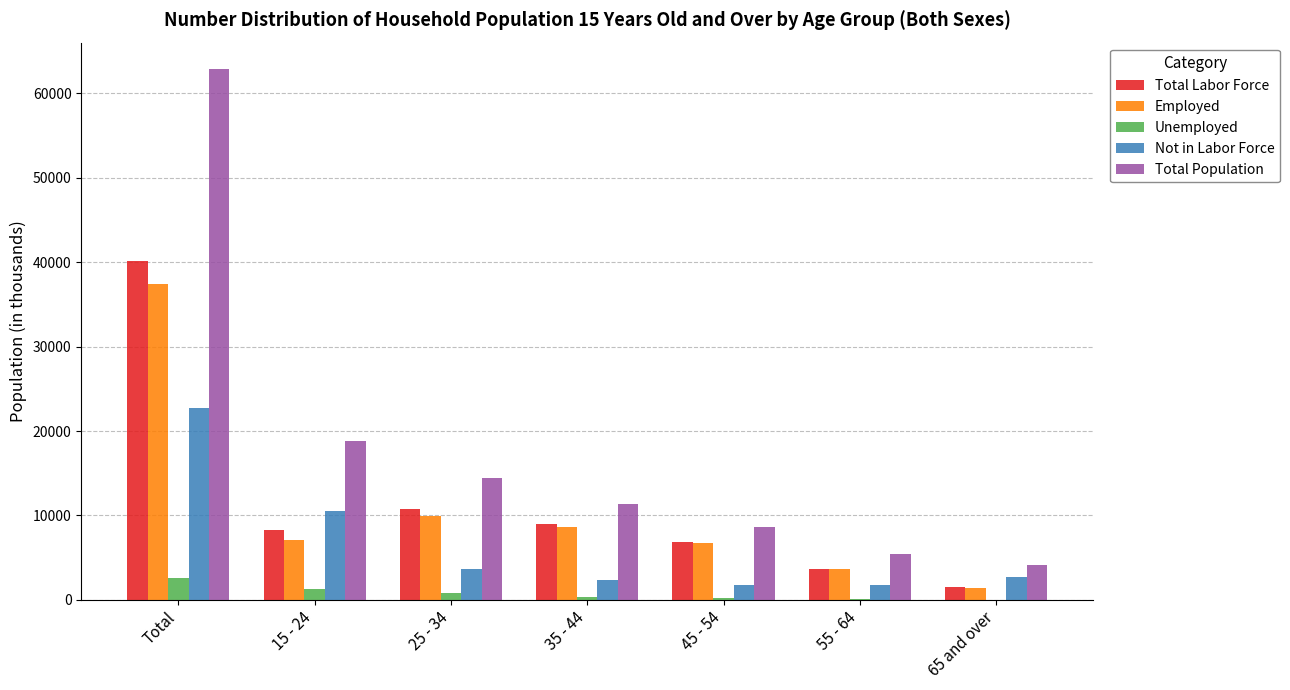

Which series has the largest total across all categories?

Total Population